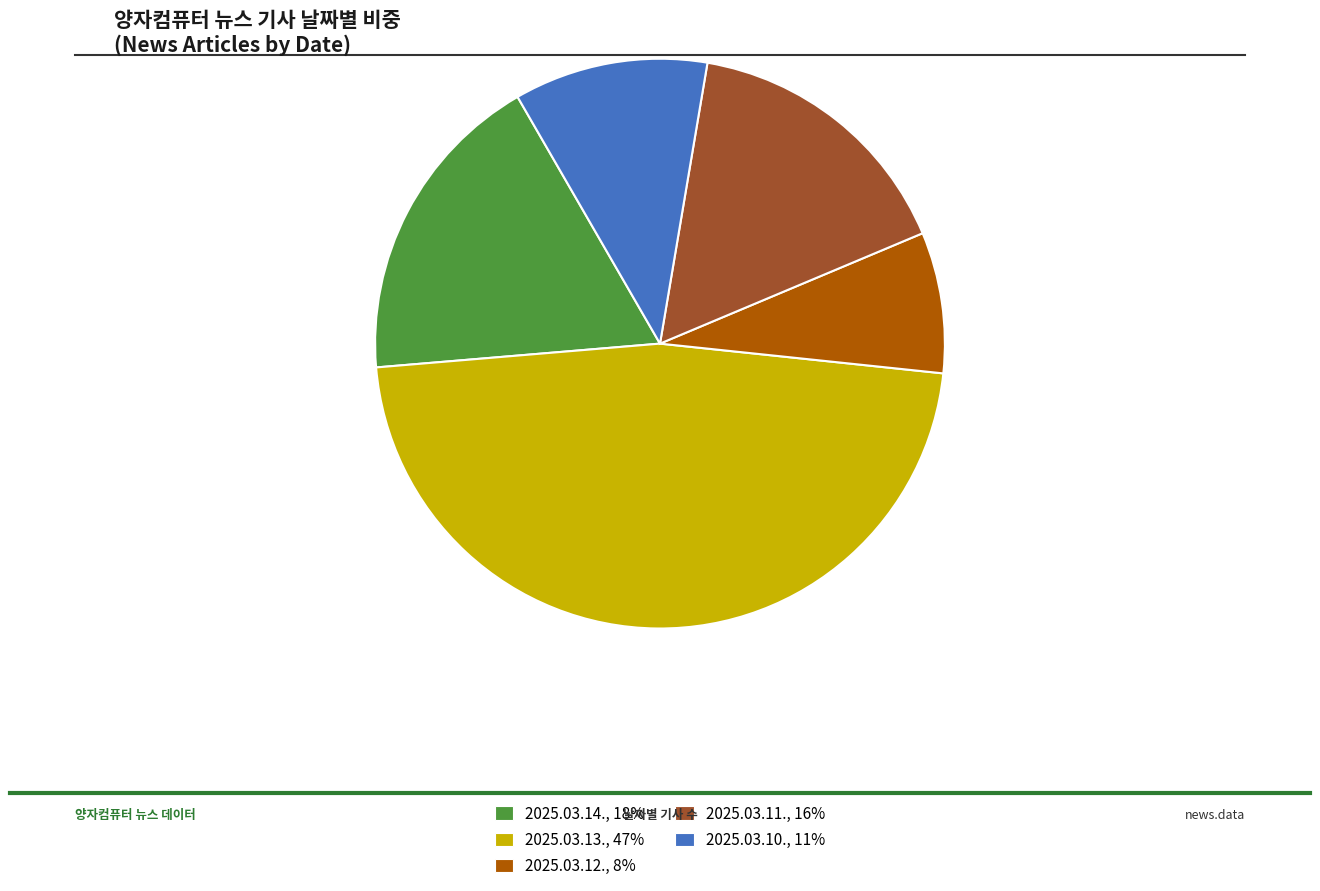

What is the largest slice in the pie chart?

2025.03.13.